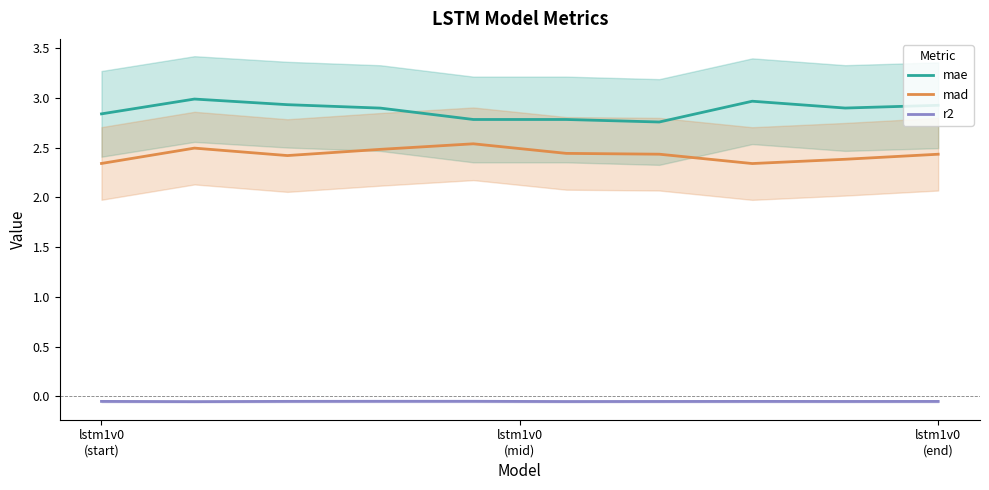

True or false: mae and mad intersect in this chart.

False